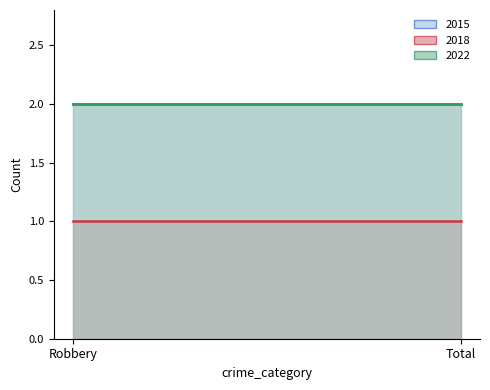

Is the value of 2018 at Total greater than the value of 2022 at Total?

No